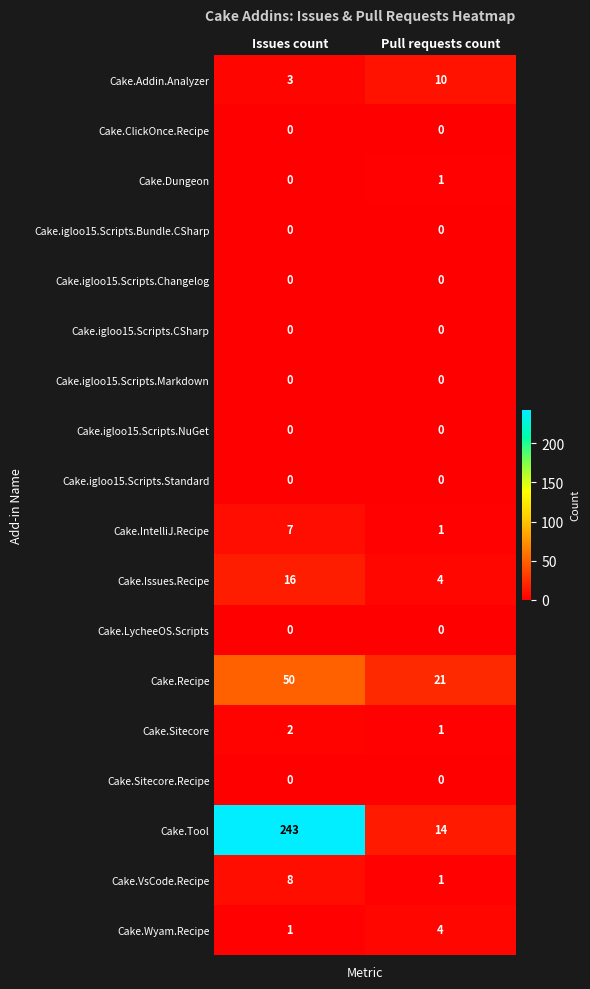

Which series has the largest range (max minus min)?

Cake.Tool